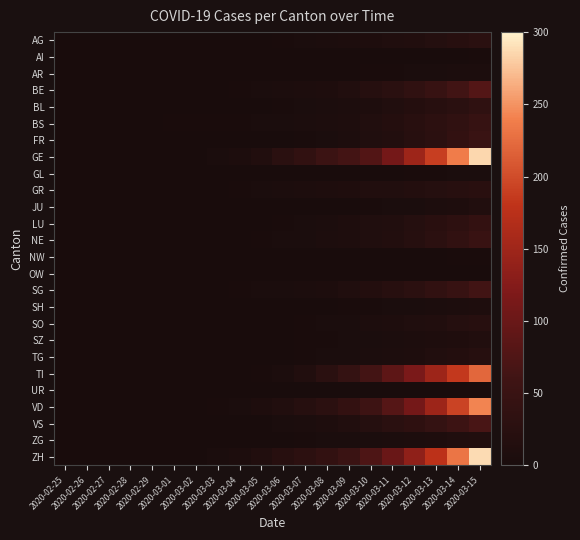

Reading right to left, extract all data points from this chart.

AG: 2020-03-15=27	2020-03-14=22	2020-03-13=18	2020-03-12=14	2020-03-11=11	2020-03-10=9	2020-03-09=7	2020-03-08=5	2020-03-07=3	2020-03-06=2	2020-03-05=1	2020-03-04=1	2020-03-03=0	2020-03-02=0	2020-03-01=0	2020-02-29=0	2020-02-28=0	2020-02-27=0	2020-02-26=0	2020-02-25=0
AI: 2020-03-15=2	2020-03-14=1	2020-03-13=1	2020-03-12=1	2020-03-11=1	2020-03-10=1	2020-03-09=1	2020-03-08=1	2020-03-07=0	2020-03-06=0	2020-03-05=0	2020-03-04=0	2020-03-03=0	2020-03-02=0	2020-03-01=0	2020-02-29=0	2020-02-28=0	2020-02-27=0	2020-02-26=0	2020-02-25=0
AR: 2020-03-15=5	2020-03-14=5	2020-03-13=4	2020-03-12=4	2020-03-11=2	2020-03-10=2	2020-03-09=1	2020-03-08=1	2020-03-07=1	2020-03-06=1	2020-03-05=0	2020-03-04=0	2020-03-03=0	2020-03-02=0	2020-03-01=0	2020-02-29=0	2020-02-28=0	2020-02-27=0	2020-02-26=0	2020-02-25=0
BE: 2020-03-15=79	2020-03-14=62	2020-03-13=48	2020-03-12=36	2020-03-11=28	2020-03-10=20	2020-03-09=14	2020-03-08=9	2020-03-07=7	2020-03-06=5	2020-03-05=3	2020-03-04=2	2020-03-03=1	2020-03-02=1	2020-03-01=1	2020-02-29=0	2020-02-28=0	2020-02-27=0	2020-02-26=0	2020-02-25=0
BL: 2020-03-15=35	2020-03-14=28	2020-03-13=22	2020-03-12=17	2020-03-11=13	2020-03-10=9	2020-03-09=7	2020-03-08=5	2020-03-07=3	2020-03-06=2	2020-03-05=1	2020-03-04=1	2020-03-03=0	2020-03-02=0	2020-03-01=0	2020-02-29=0	2020-02-28=0	2020-02-27=0	2020-02-26=0	2020-02-25=0
BS: 2020-03-15=46	2020-03-14=37	2020-03-13=30	2020-03-12=24	2020-03-11=17	2020-03-10=12	2020-03-09=9	2020-03-08=6	2020-03-07=5	2020-03-06=4	2020-03-05=3	2020-03-04=2	2020-03-03=2	2020-03-02=2	2020-03-01=2	2020-02-29=0	2020-02-28=0	2020-02-27=0	2020-02-26=0	2020-02-25=0
FR: 2020-03-15=51	2020-03-14=39	2020-03-13=29	2020-03-12=22	2020-03-11=15	2020-03-10=11	2020-03-09=7	2020-03-08=4	2020-03-07=2	2020-03-06=1	2020-03-05=0	2020-03-04=0	2020-03-03=0	2020-03-02=0	2020-03-01=0	2020-02-29=0	2020-02-28=0	2020-02-27=0	2020-02-26=0	2020-02-25=0
GE: 2020-03-15=285	2020-03-14=237	2020-03-13=189	2020-03-12=148	2020-03-11=110	2020-03-10=78	2020-03-09=64	2020-03-08=53	2020-03-07=38	2020-03-06=27	2020-03-05=14	2020-03-04=6	2020-03-03=3	2020-03-02=1	2020-03-01=1	2020-02-29=0	2020-02-28=0	2020-02-27=0	2020-02-26=0	2020-02-25=0
GL: 2020-03-15=3	2020-03-14=3	2020-03-13=2	2020-03-12=2	2020-03-11=1	2020-03-10=1	2020-03-09=1	2020-03-08=1	2020-03-07=0	2020-03-06=0	2020-03-05=0	2020-03-04=0	2020-03-03=0	2020-03-02=0	2020-03-01=0	2020-02-29=0	2020-02-28=0	2020-02-27=0	2020-02-26=0	2020-02-25=0
GR: 2020-03-15=25	2020-03-14=22	2020-03-13=19	2020-03-12=16	2020-03-11=13	2020-03-10=12	2020-03-09=10	2020-03-08=8	2020-03-07=7	2020-03-06=5	2020-03-05=3	2020-03-04=2	2020-03-03=1	2020-03-02=0	2020-03-01=0	2020-02-29=0	2020-02-28=0	2020-02-27=0	2020-02-26=0	2020-02-25=0
JU: 2020-03-15=12	2020-03-14=9	2020-03-13=7	2020-03-12=4	2020-03-11=3	2020-03-10=2	2020-03-09=1	2020-03-08=1	2020-03-07=1	2020-03-06=0	2020-03-05=0	2020-03-04=0	2020-03-03=0	2020-03-02=0	2020-03-01=0	2020-02-29=0	2020-02-28=0	2020-02-27=0	2020-02-26=0	2020-02-25=0
LU: 2020-03-15=40	2020-03-14=32	2020-03-13=25	2020-03-12=19	2020-03-11=14	2020-03-10=11	2020-03-09=8	2020-03-08=5	2020-03-07=3	2020-03-06=2	2020-03-05=1	2020-03-04=1	2020-03-03=0	2020-03-02=0	2020-03-01=0	2020-02-29=0	2020-02-28=0	2020-02-27=0	2020-02-26=0	2020-02-25=0
NE: 2020-03-15=49	2020-03-14=38	2020-03-13=29	2020-03-12=21	2020-03-11=15	2020-03-10=11	2020-03-09=8	2020-03-08=6	2020-03-07=4	2020-03-06=3	2020-03-05=2	2020-03-04=1	2020-03-03=0	2020-03-02=0	2020-03-01=0	2020-02-29=0	2020-02-28=0	2020-02-27=0	2020-02-26=0	2020-02-25=0
NW: 2020-03-15=2	2020-03-14=2	2020-03-13=1	2020-03-12=1	2020-03-11=1	2020-03-10=0	2020-03-09=0	2020-03-08=0	2020-03-07=0	2020-03-06=0	2020-03-05=0	2020-03-04=0	2020-03-03=0	2020-03-02=0	2020-03-01=0	2020-02-29=0	2020-02-28=0	2020-02-27=0	2020-02-26=0	2020-02-25=0
OW: 2020-03-15=1	2020-03-14=1	2020-03-13=1	2020-03-12=1	2020-03-11=0	2020-03-10=0	2020-03-09=0	2020-03-08=0	2020-03-07=0	2020-03-06=0	2020-03-05=0	2020-03-04=0	2020-03-03=0	2020-03-02=0	2020-03-01=0	2020-02-29=0	2020-02-28=0	2020-02-27=0	2020-02-26=0	2020-02-25=0
SG: 2020-03-15=61	2020-03-14=48	2020-03-13=38	2020-03-12=29	2020-03-11=22	2020-03-10=16	2020-03-09=11	2020-03-08=7	2020-03-07=5	2020-03-06=4	2020-03-05=3	2020-03-04=2	2020-03-03=1	2020-03-02=0	2020-03-01=0	2020-02-29=0	2020-02-28=0	2020-02-27=0	2020-02-26=0	2020-02-25=0
SH: 2020-03-15=9	2020-03-14=7	2020-03-13=5	2020-03-12=4	2020-03-11=3	2020-03-10=2	2020-03-09=2	2020-03-08=1	2020-03-07=1	2020-03-06=0	2020-03-05=0	2020-03-04=0	2020-03-03=0	2020-03-02=0	2020-03-01=0	2020-02-29=0	2020-02-28=0	2020-02-27=0	2020-02-26=0	2020-02-25=0
SO: 2020-03-15=23	2020-03-14=19	2020-03-13=14	2020-03-12=11	2020-03-11=8	2020-03-10=6	2020-03-09=4	2020-03-08=3	2020-03-07=2	2020-03-06=1	2020-03-05=1	2020-03-04=0	2020-03-03=0	2020-03-02=0	2020-03-01=0	2020-02-29=0	2020-02-28=0	2020-02-27=0	2020-02-26=0	2020-02-25=0
SZ: 2020-03-15=13	2020-03-14=10	2020-03-13=8	2020-03-12=6	2020-03-11=5	2020-03-10=3	2020-03-09=3	2020-03-08=2	2020-03-07=2	2020-03-06=1	2020-03-05=1	2020-03-04=1	2020-03-03=0	2020-03-02=0	2020-03-01=0	2020-02-29=0	2020-02-28=0	2020-02-27=0	2020-02-26=0	2020-02-25=0
TG: 2020-03-15=20	2020-03-14=16	2020-03-13=12	2020-03-12=9	2020-03-11=7	2020-03-10=5	2020-03-09=4	2020-03-08=3	2020-03-07=2	2020-03-06=1	2020-03-05=1	2020-03-04=0	2020-03-03=0	2020-03-02=0	2020-03-01=0	2020-02-29=0	2020-02-28=0	2020-02-27=0	2020-02-26=0	2020-02-25=0
TI: 2020-03-15=221	2020-03-14=184	2020-03-13=148	2020-03-12=115	2020-03-11=89	2020-03-10=64	2020-03-09=43	2020-03-08=26	2020-03-07=13	2020-03-06=5	2020-03-05=2	2020-03-04=1	2020-03-03=0	2020-03-02=0	2020-03-01=0	2020-02-29=0	2020-02-28=0	2020-02-27=0	2020-02-26=0	2020-02-25=0
UR: 2020-03-15=1	2020-03-14=1	2020-03-13=1	2020-03-12=1	2020-03-11=1	2020-03-10=1	2020-03-09=0	2020-03-08=0	2020-03-07=0	2020-03-06=0	2020-03-05=0	2020-03-04=0	2020-03-03=0	2020-03-02=0	2020-03-01=0	2020-02-29=0	2020-02-28=0	2020-02-27=0	2020-02-26=0	2020-02-25=0
VD: 2020-03-15=242	2020-03-14=193	2020-03-13=148	2020-03-12=109	2020-03-11=80	2020-03-10=57	2020-03-09=40	2020-03-08=29	2020-03-07=20	2020-03-06=14	2020-03-05=8	2020-03-04=4	2020-03-03=2	2020-03-02=1	2020-03-01=1	2020-02-29=0	2020-02-28=0	2020-02-27=0	2020-02-26=0	2020-02-25=0
VS: 2020-03-15=69	2020-03-14=55	2020-03-13=43	2020-03-12=33	2020-03-11=26	2020-03-10=19	2020-03-09=14	2020-03-08=9	2020-03-07=5	2020-03-06=3	2020-03-05=1	2020-03-04=1	2020-03-03=0	2020-03-02=0	2020-03-01=0	2020-02-29=0	2020-02-28=0	2020-02-27=0	2020-02-26=0	2020-02-25=0
ZG: 2020-03-15=14	2020-03-14=11	2020-03-13=8	2020-03-12=6	2020-03-11=5	2020-03-10=4	2020-03-09=3	2020-03-08=3	2020-03-07=2	2020-03-06=1	2020-03-05=1	2020-03-04=1	2020-03-03=0	2020-03-02=0	2020-03-01=0	2020-02-29=0	2020-02-28=0	2020-02-27=0	2020-02-26=0	2020-02-25=0
ZH: 2020-03-15=288	2020-03-14=231	2020-03-13=178	2020-03-12=135	2020-03-11=99	2020-03-10=73	2020-03-09=52	2020-03-08=39	2020-03-07=30	2020-03-06=23	2020-03-05=14	2020-03-04=7	2020-03-03=3	2020-03-02=0	2020-03-01=0	2020-02-29=0	2020-02-28=0	2020-02-27=0	2020-02-26=0	2020-02-25=0